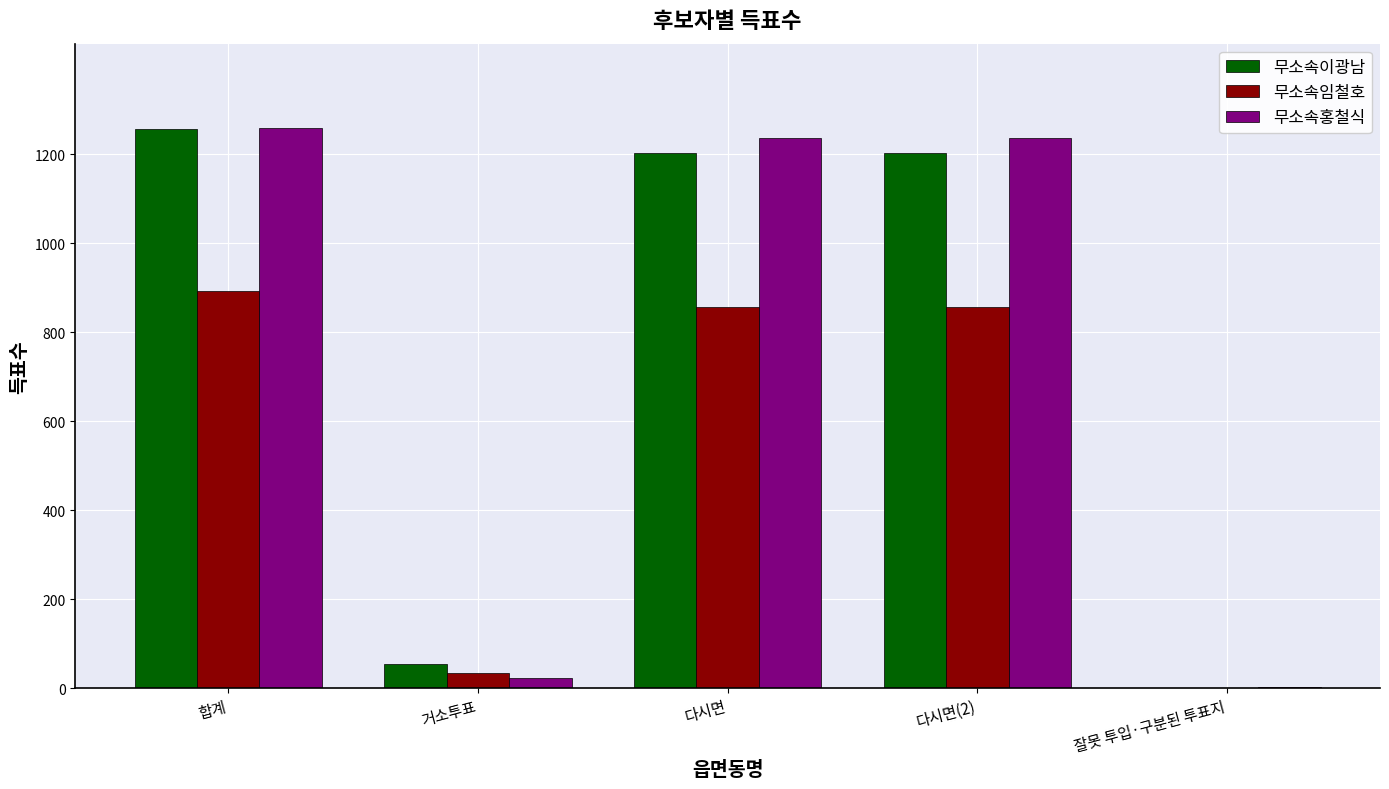

Is it true that 무소속홍철식 equals 1692 at 합계?

False